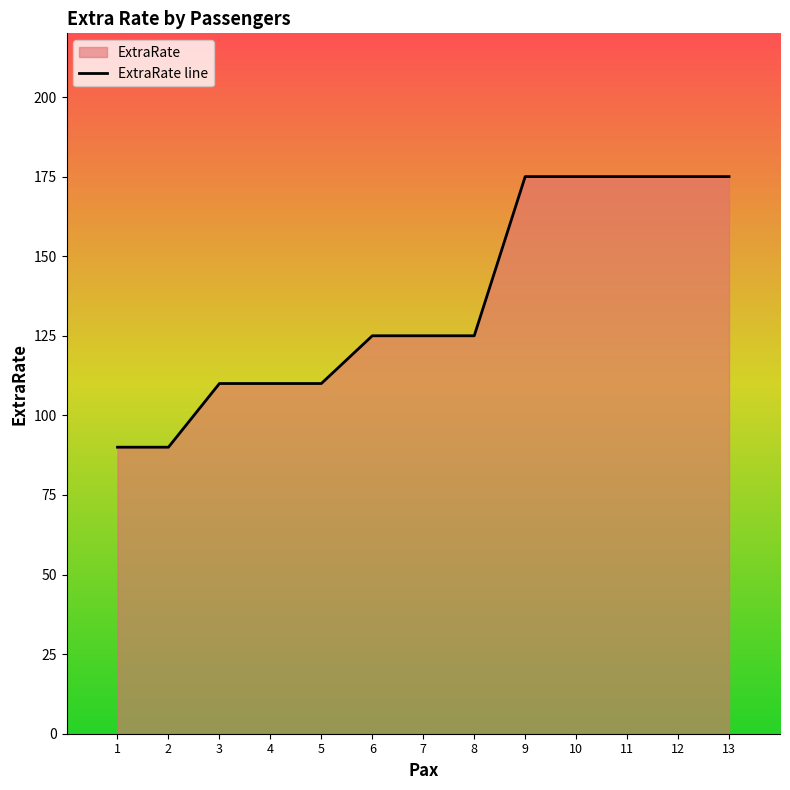

Reading left to right, list all the values displayed in this chart.

90	90	110	110	110	125	125	125	175	175	175	175	175